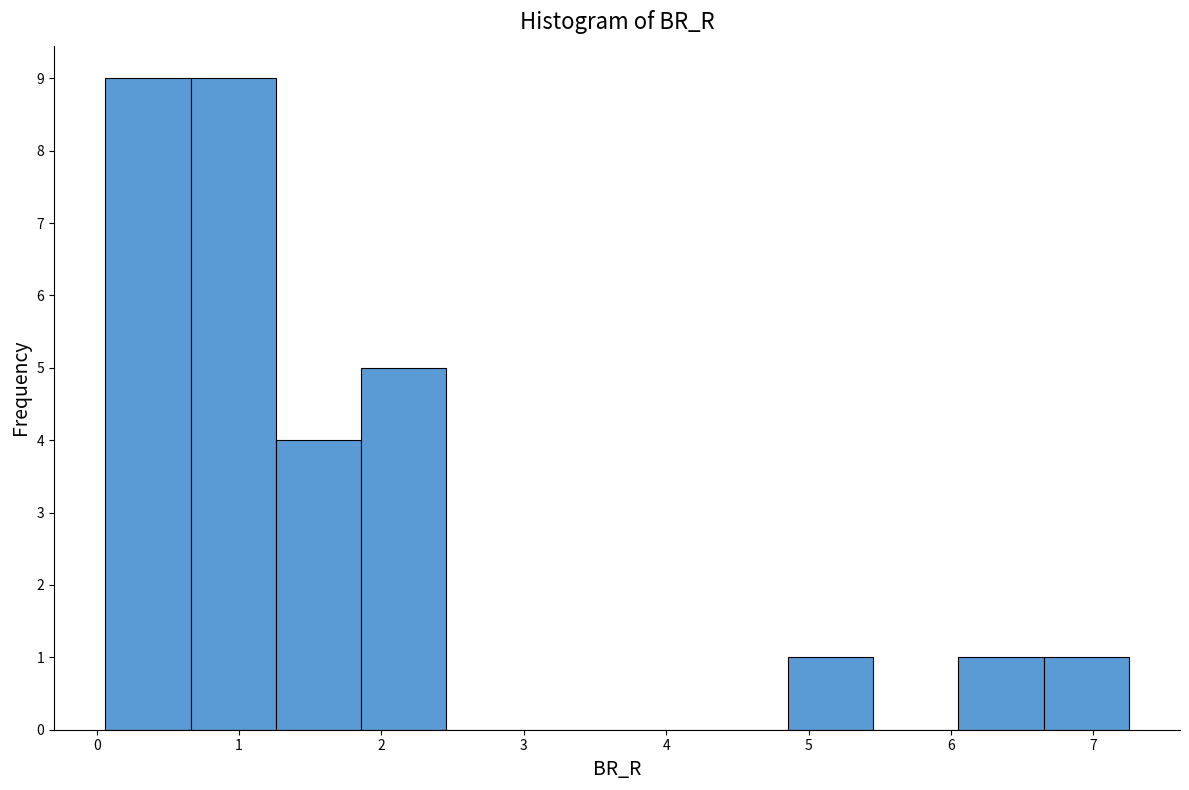

Reading left to right, list every bar in this chart as the range it spans on the x-axis followed by its height. Neither the bar edges nor the heights are printed on the chart, so give them approximately, as read against the axes.

0.1 to 0.7: 9
0.7 to 1.3: 9
1.3 to 1.9: 4
1.9 to 2.5: 5
2.5 to 3.1: 0
3.1 to 3.7: 0
3.7 to 4.3: 0
4.3 to 4.9: 0
4.9 to 5.5: 1
5.5 to 6.1: 0
6.1 to 6.6: 1
6.6 to 7.2: 1